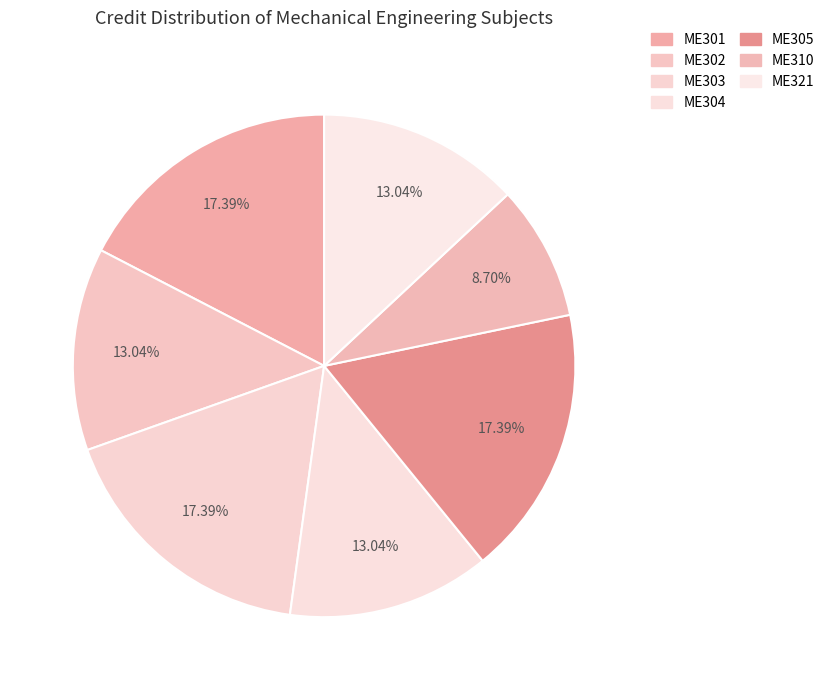

How many segments does this pie chart have?

7